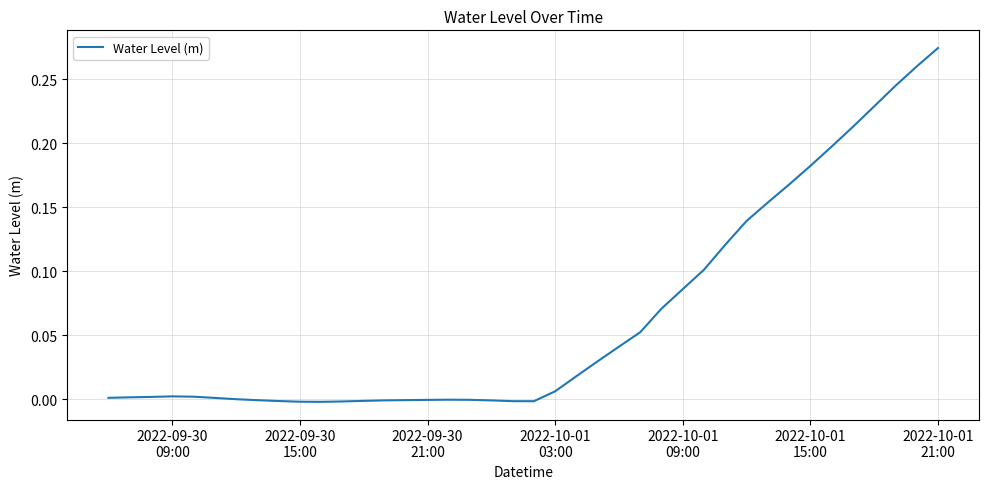

What is the difference between the maximum and second lowest values?

0.3